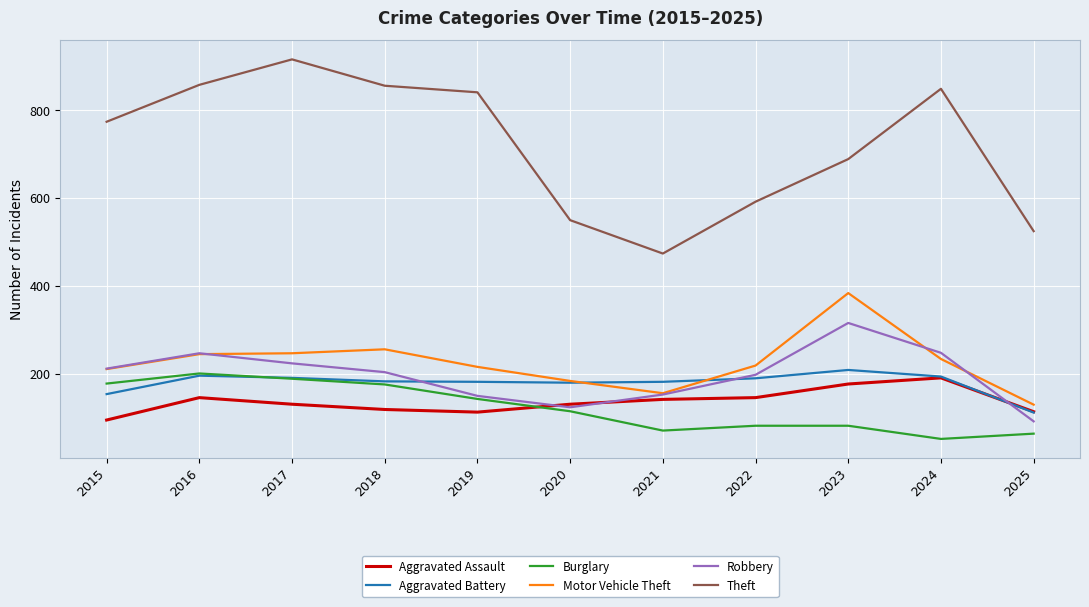

The Robbery series shows 316 at 2023. True or false?

True